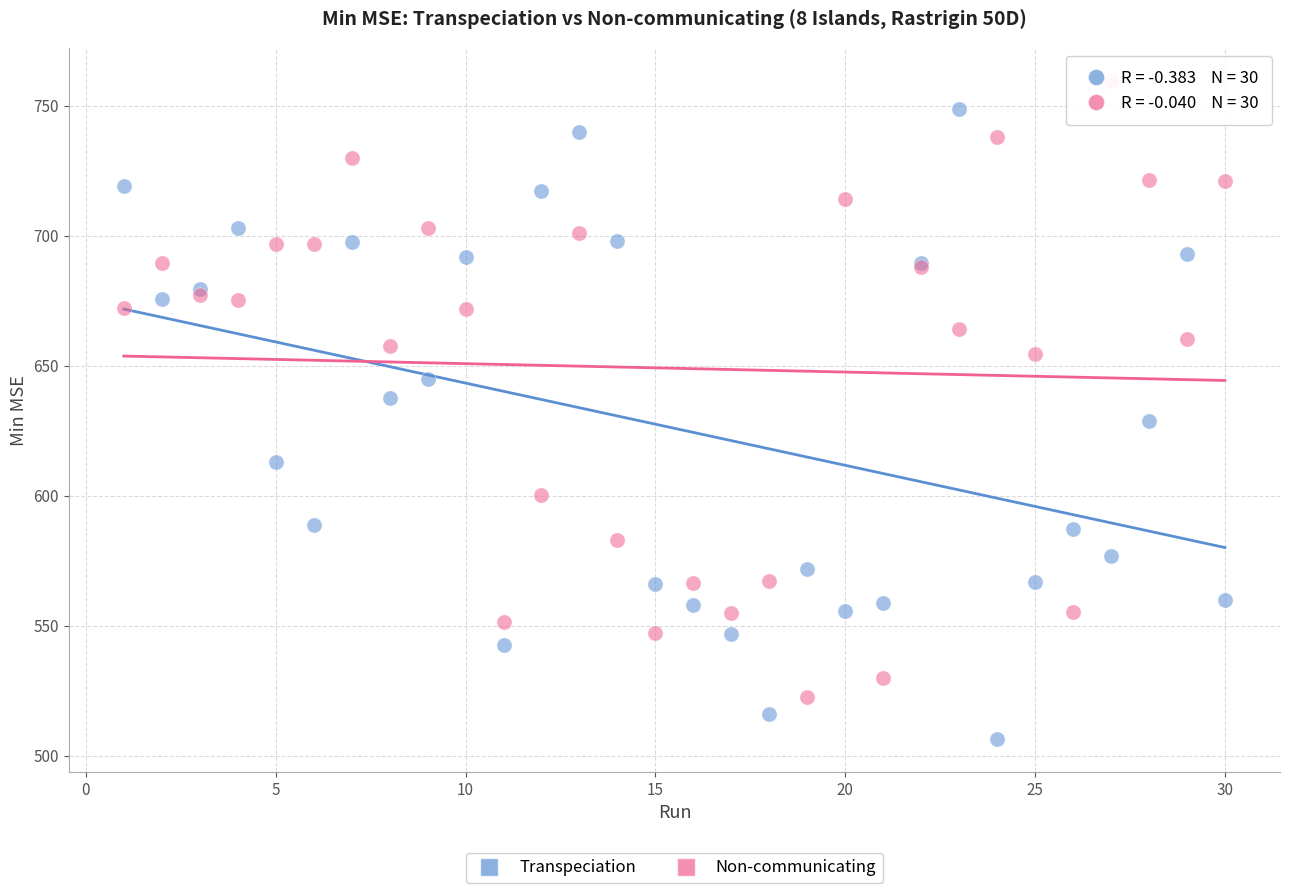

What is the X range (max minus min) for the scatter plot?

29.0